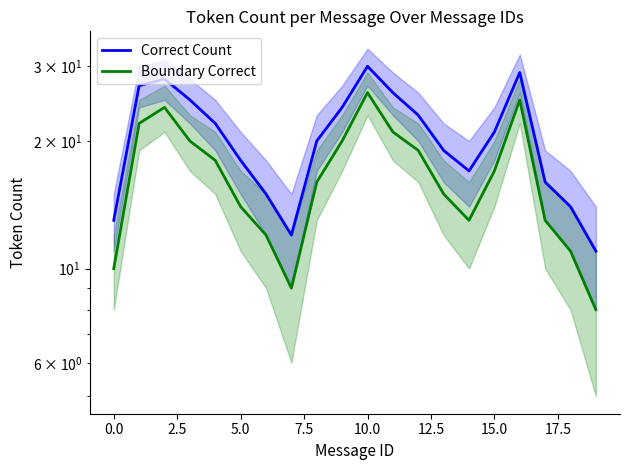

What is the value of the Correct Count point at the 5th from the left?

22